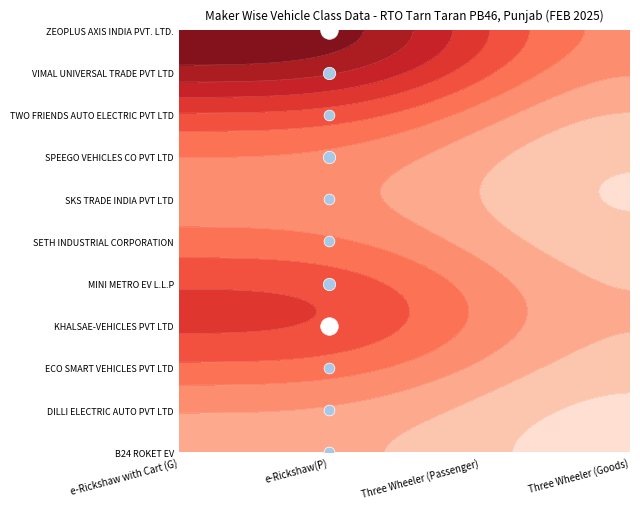

Reading right to left, extract all data points from this chart.

B24 ROKET EV: 3=0	2=0	1=1	0=0
DILLI ELECTRIC AUTO PVT LTD: 3=0	2=0	1=1	0=0
ECO SMART VEHICLES PVT LTD: 3=0	2=0	1=1	0=0
KHALSAE-VEHICLES PVT LTD: 3=0	2=0	1=6	0=0
MINI METRO EV L.L.P: 3=0	2=0	1=2	0=0
SETH INDUSTRIAL CORPORATION: 3=0	2=0	1=1	0=0
SKS TRADE INDIA PVT LTD: 3=0	2=0	1=1	0=0
SPEEGO VEHICLES CO PVT LTD: 3=0	2=0	1=2	0=0
TWO FRIENDS AUTO ELECTRIC PVT LTD: 3=0	2=0	1=1	0=0
VIMAL UNIVERSAL TRADE PVT LTD: 3=0	2=0	1=2	0=0
ZEOPLUS AXIS INDIA PVT. LTD.: 3=0	2=0	1=6	0=0